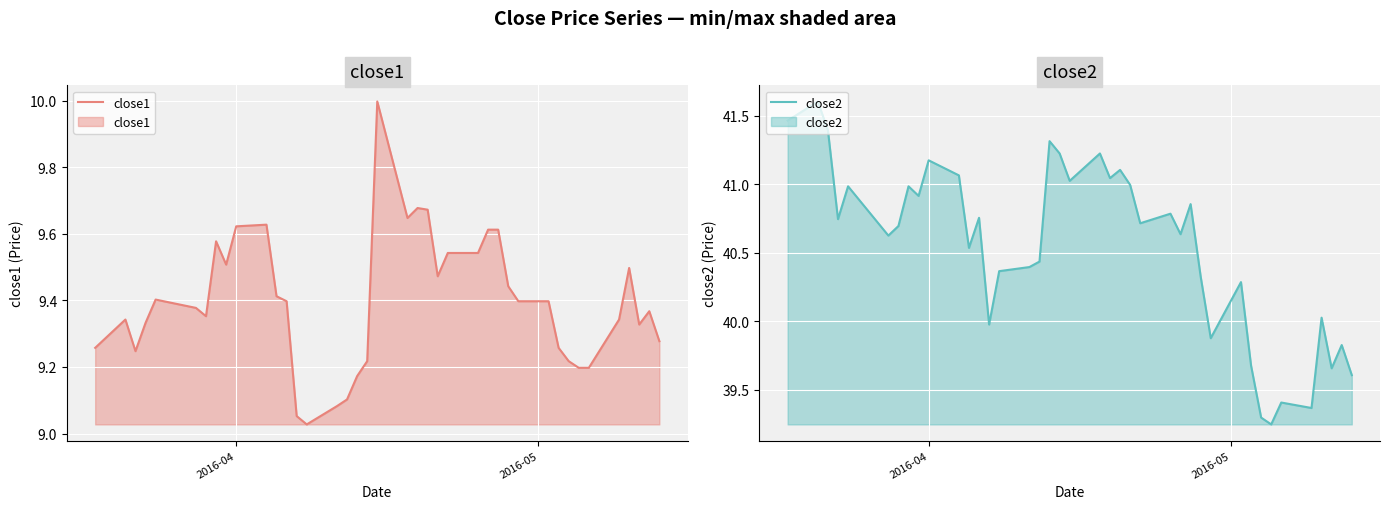

What is the highest value of the close2 series?

41.6